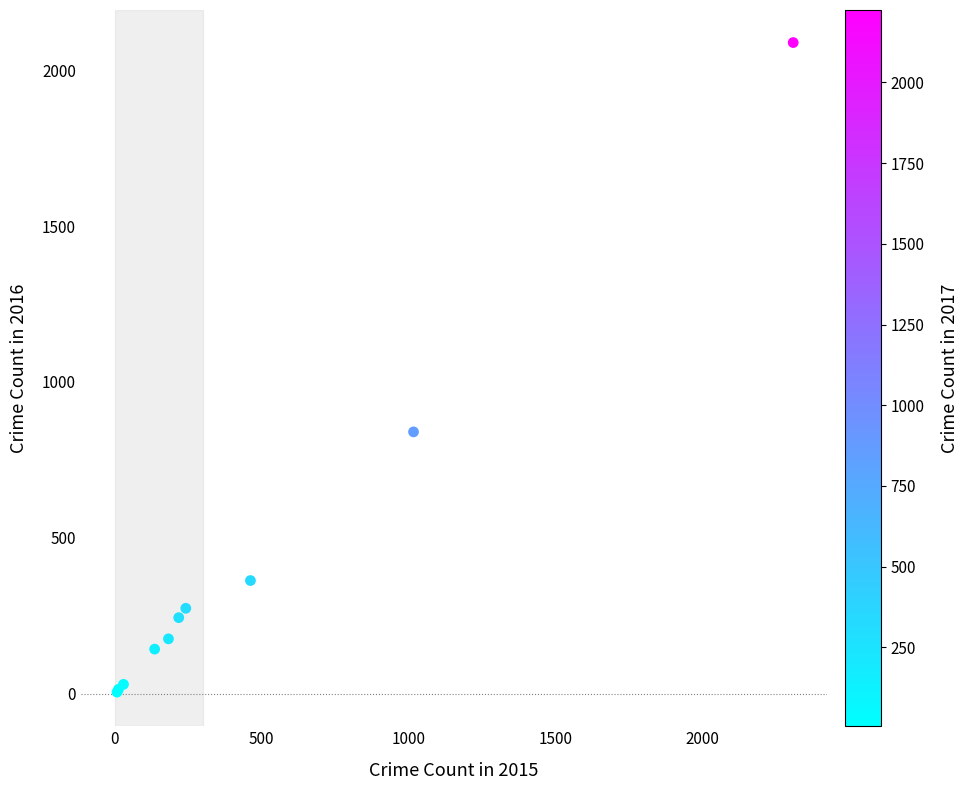

What Y value in the scatter plot is closest to 1047?

840